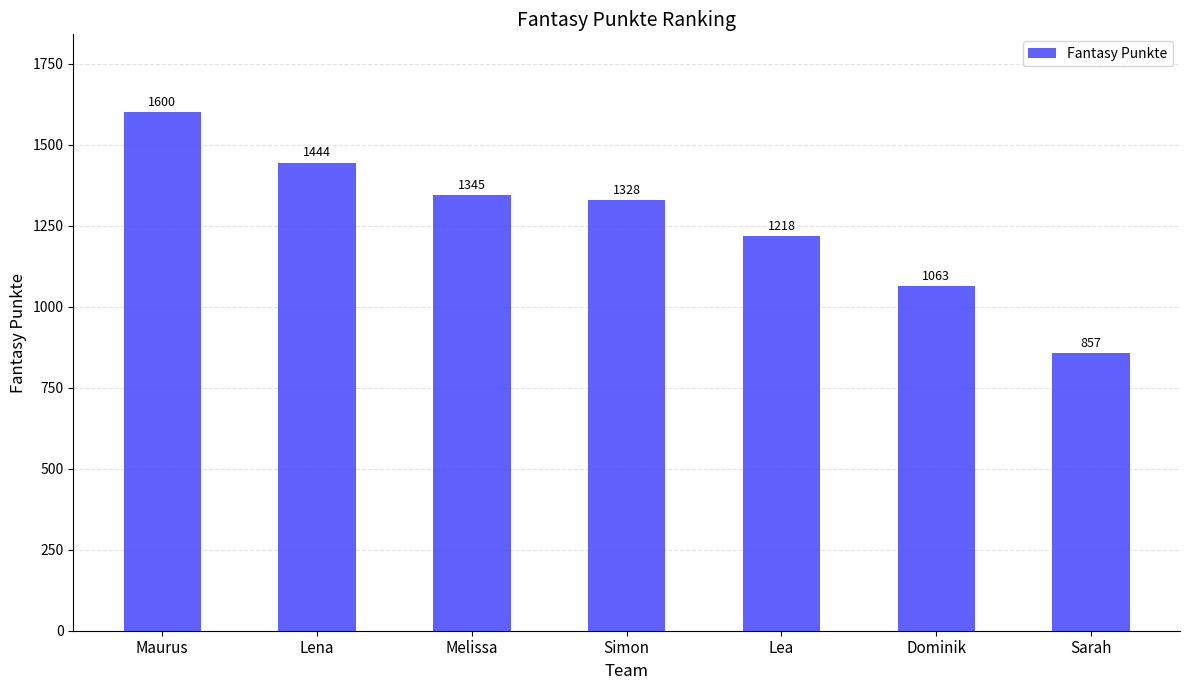

Rank the categories by value from lowest to highest.

Sarah, Dominik, Lea, Simon, Melissa, Lena, Maurus